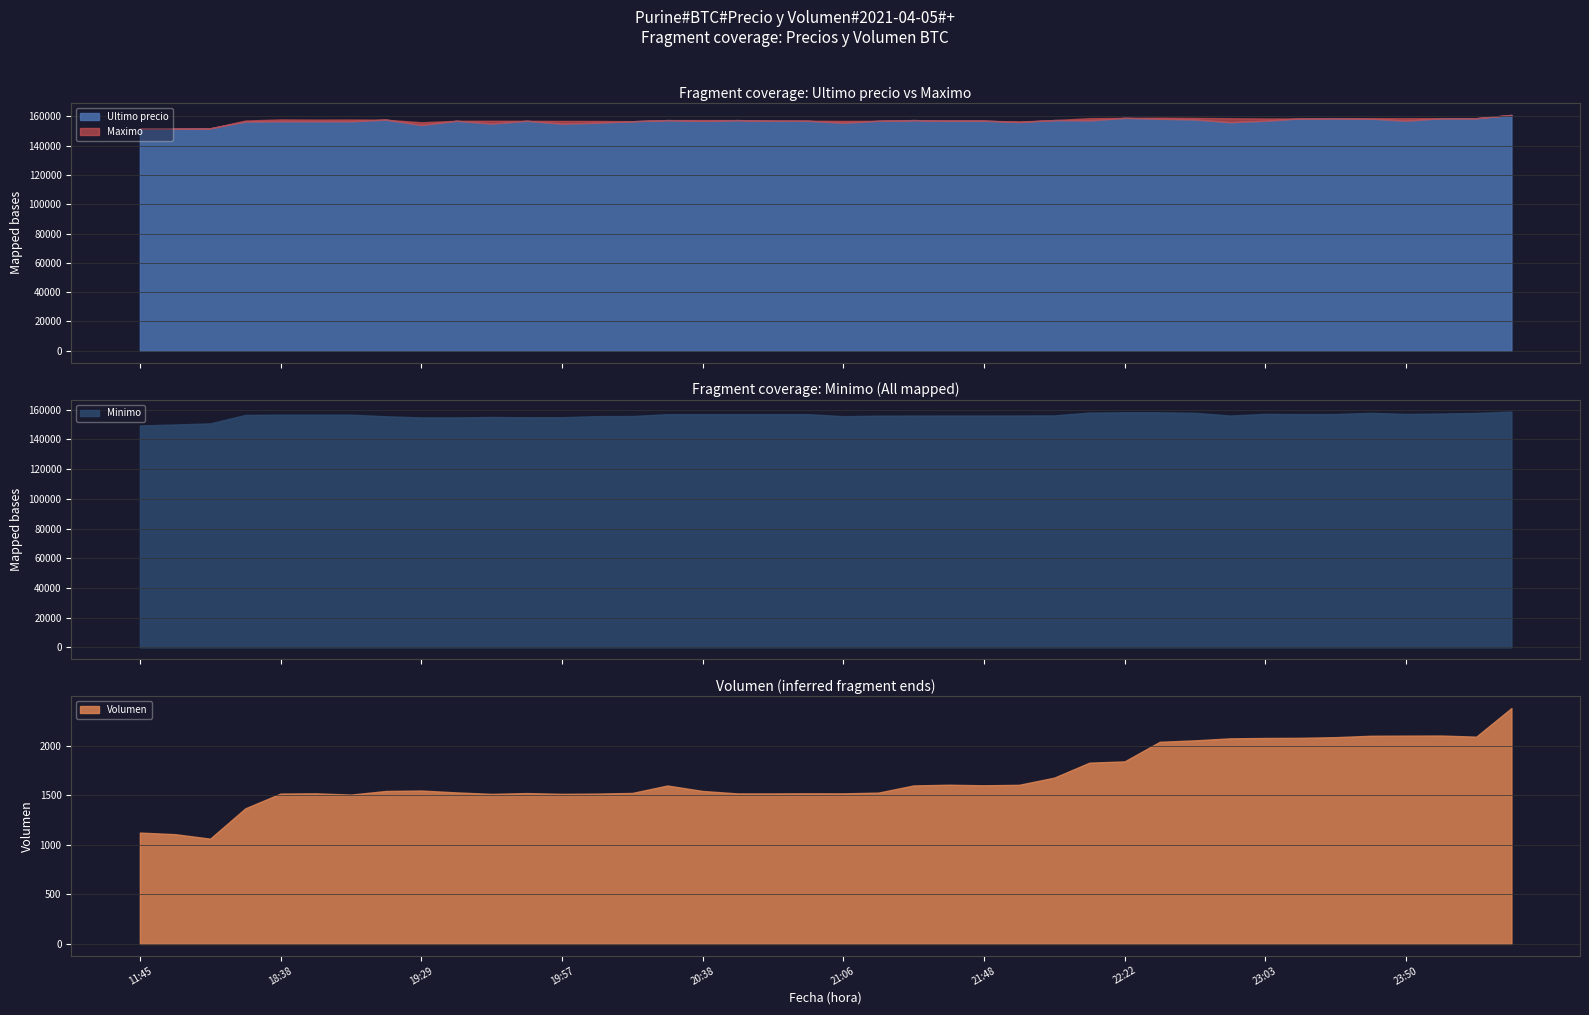

True or false: Ultimo precio has a value of 237963.4 at 2021-04-05 20:46.

False